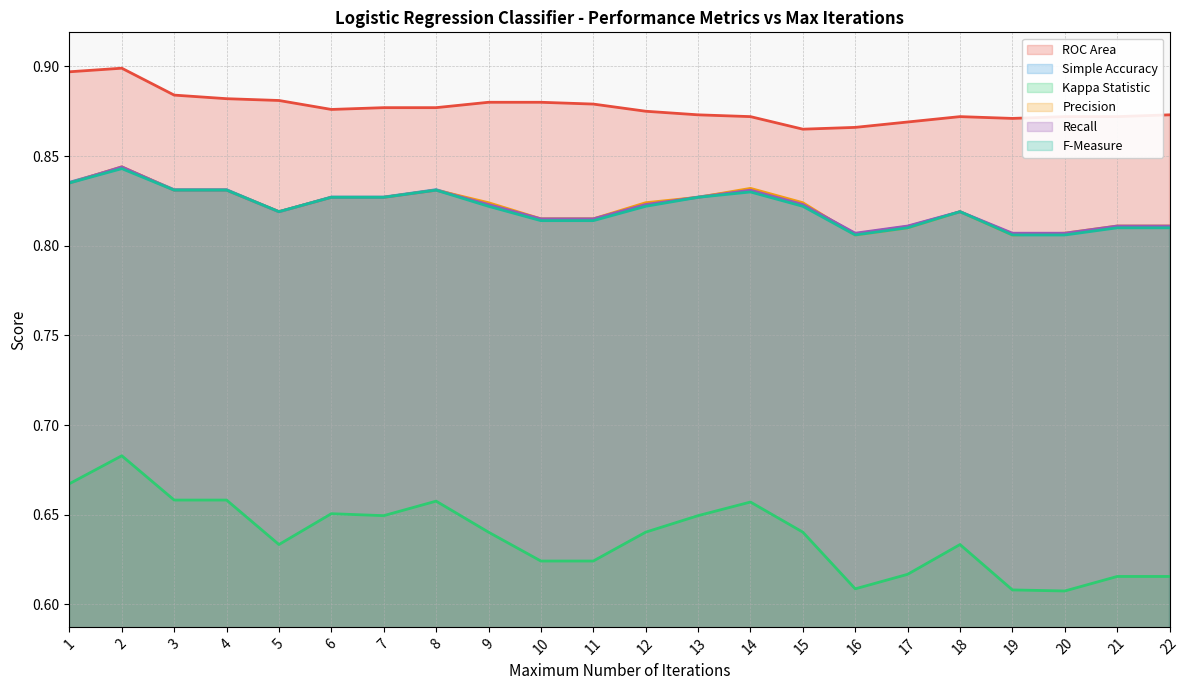

Does the chart have visible grid lines?

Yes